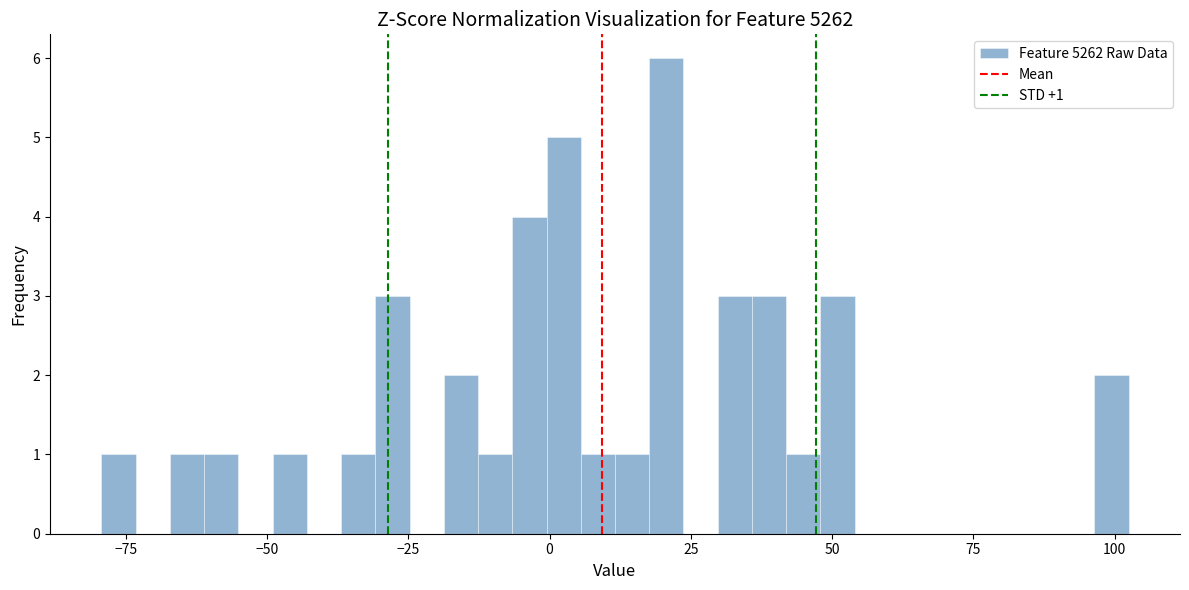

Read against the x-axis, roughly where is the centre of the tallest bar?

20